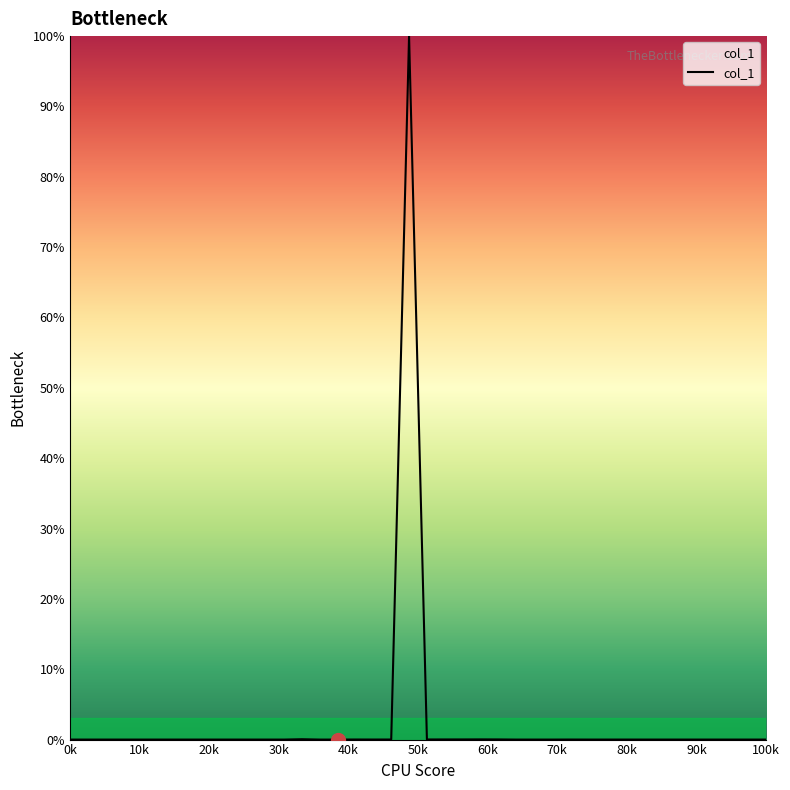

Does the chart display data point markers on the line(s)?

No